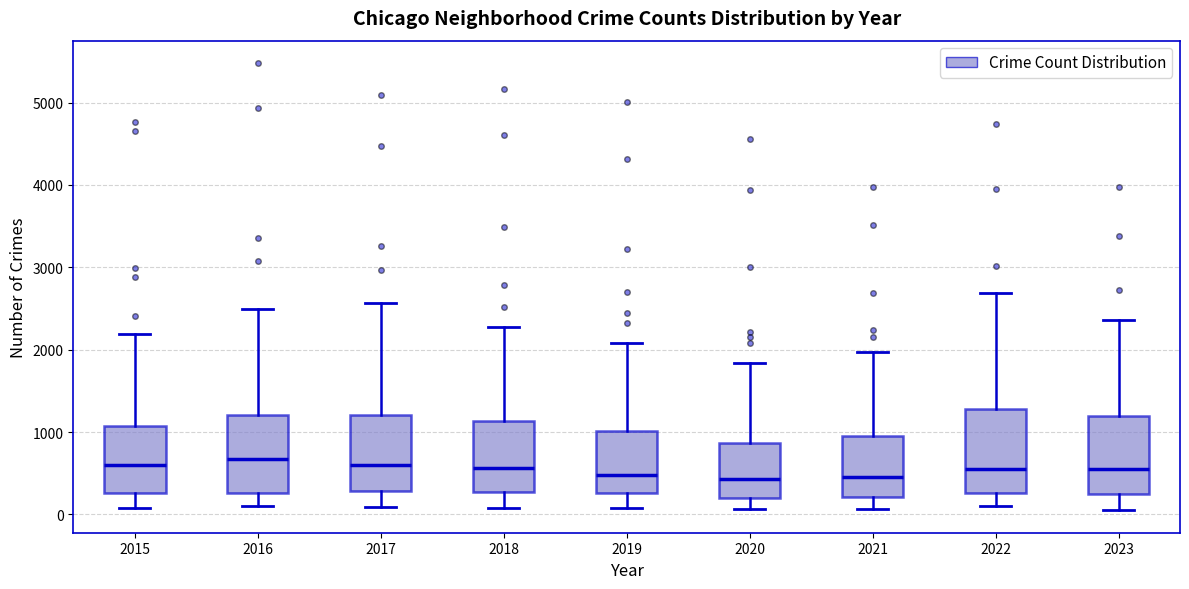

Reading left to right, read every box against the y-axis: the position of its median line, the range the box covers, and the ends of its whiskers. The values are not printed on the chart, so give them approximately, as read against the axis.

2015: median 600, box 300 to 1100, whiskers 100 to 2200
2016: median 700, box 300 to 1200, whiskers 100 to 2500
2017: median 600, box 300 to 1200, whiskers 100 to 2600
2018: median 600, box 300 to 1100, whiskers 100 to 2300
2019: median 500, box 300 to 1000, whiskers 100 to 2100
2020: median 400, box 200 to 900, whiskers 100 to 1800
2021: median 500, box 200 to 900, whiskers 100 to 2000
2022: median 600, box 300 to 1300, whiskers 100 to 2700
2023: median 600, box 200 to 1200, whiskers 0 to 2400